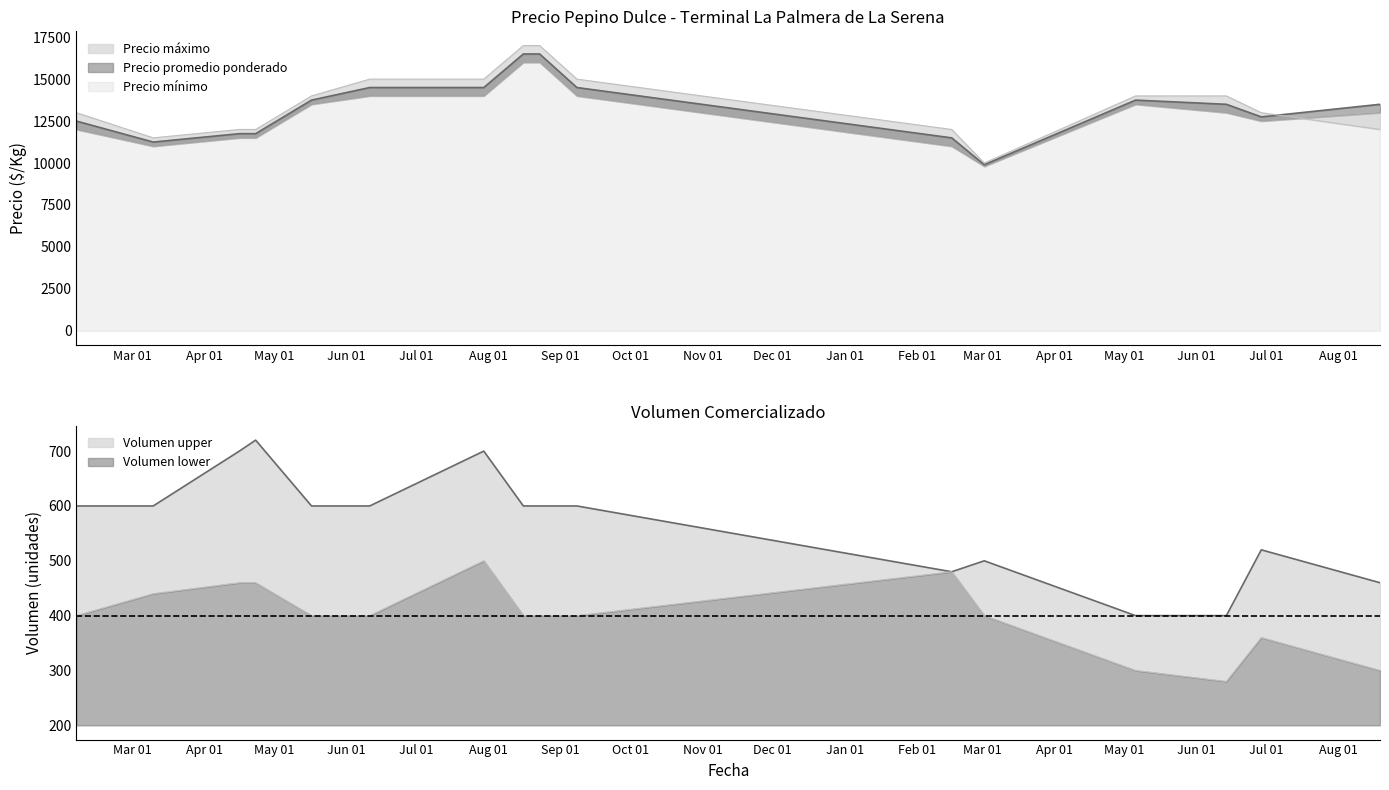

After their last crossing, which series has the higher values: Precio promedio ponderado or Precio máximo?

Precio promedio ponderado